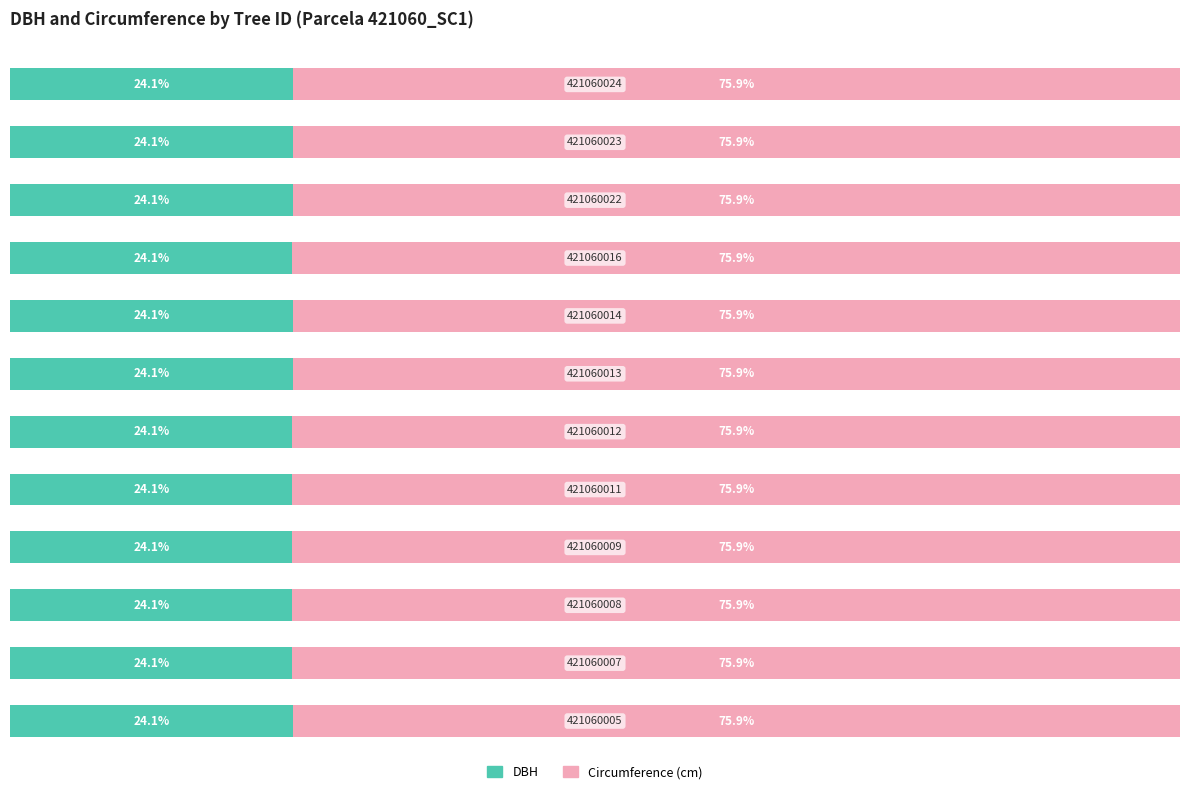

At how many categories does at least one series exceed 46?

12